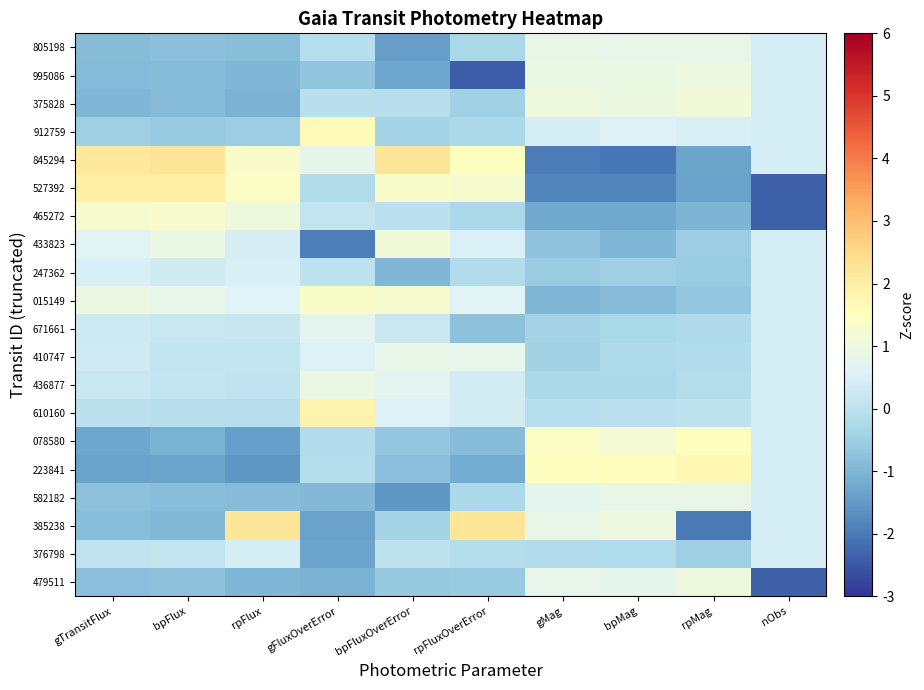

Between nObs and bpFluxOverError, which is larger?

nObs